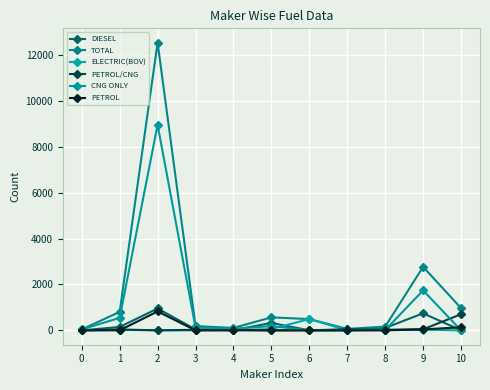

What are all the series names shown in the legend?

DIESEL, TOTAL, ELECTRIC(BOV), PETROL/CNG, CNG ONLY, PETROL